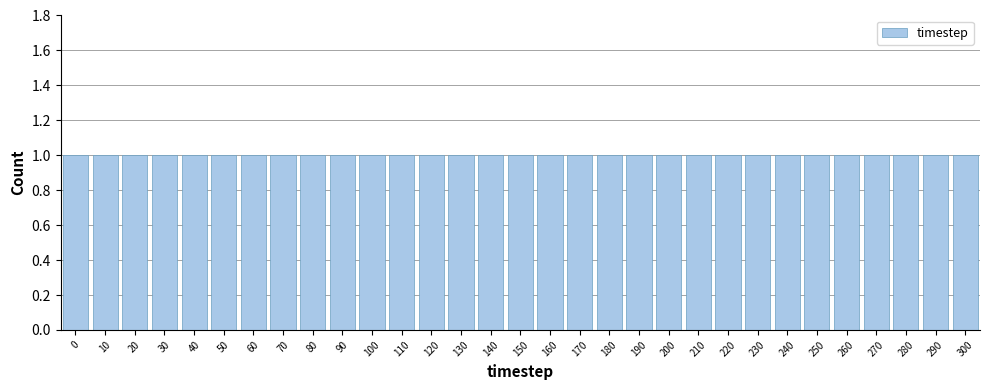

Reading left to right, list every bar in this chart as the range it spans on the x-axis followed by its height. The values are not printed on the chart, so give them approximately, as read against the axis.

-5 to 5: 1
5 to 15: 1
15 to 25: 1
25 to 35: 1
35 to 45: 1
45 to 55: 1
55 to 65: 1
65 to 75: 1
75 to 85: 1
85 to 95: 1
95 to 105: 1
105 to 115: 1
115 to 125: 1
125 to 135: 1
135 to 145: 1
145 to 155: 1
155 to 165: 1
165 to 175: 1
175 to 185: 1
185 to 195: 1
195 to 205: 1
205 to 215: 1
215 to 225: 1
225 to 235: 1
235 to 245: 1
245 to 255: 1
255 to 265: 1
265 to 275: 1
275 to 285: 1
285 to 295: 1
295 to 305: 1